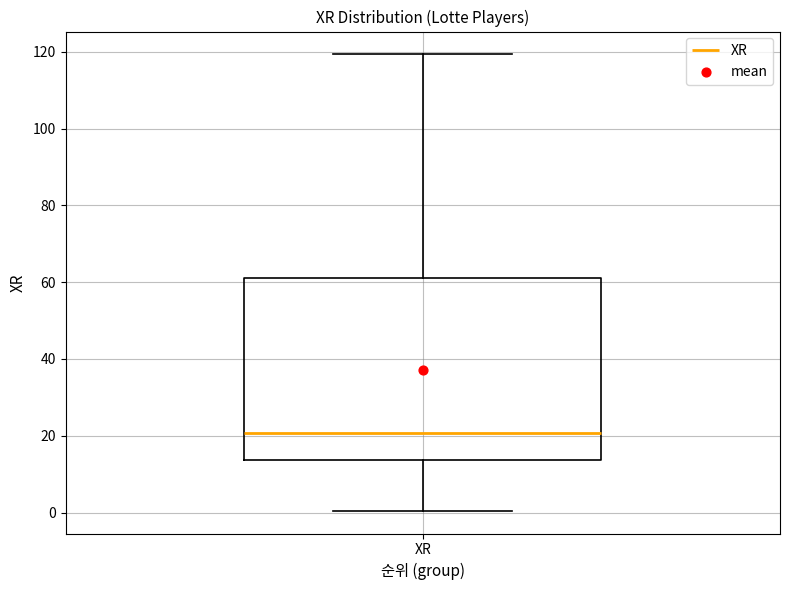

Transcribe this box plot: give where the median line is, the range the box spans, and where the two whiskers end, as read against the y-axis. The values are not printed on the chart, so give them approximately, as read against the axis.

median 20, box 14 to 62, whiskers 0 to 120